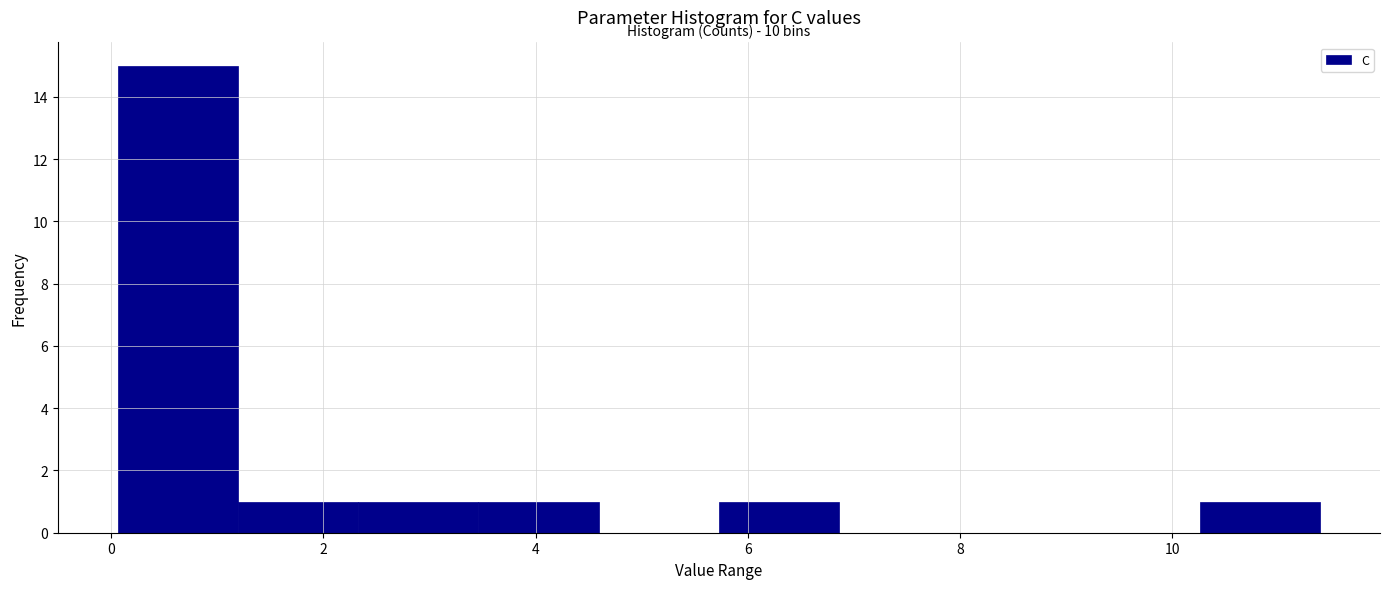

Which range on the x-axis has the tallest bar?

0.0 to 1.2